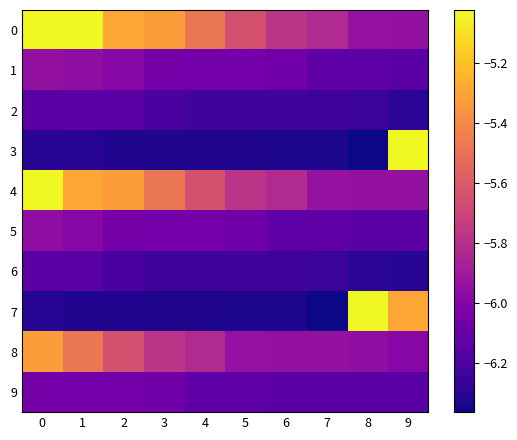

Reading right to left, list all the values displayed in this chart.

0: 9=-5.9	8=-5.9	7=-5.8	6=-5.8	5=-5.6	4=-5.5	3=-5.3	2=-5.3	1=-5.0	0=-5.0
1: 9=-6.1	8=-6.1	7=-6.1	6=-6.1	5=-6.1	4=-6.1	3=-6.1	2=-6.0	1=-6.0	0=-5.9
2: 9=-6.3	8=-6.2	7=-6.2	6=-6.2	5=-6.2	4=-6.2	3=-6.2	2=-6.1	1=-6.1	0=-6.1
3: 9=-5.0	8=-6.4	7=-6.3	6=-6.3	5=-6.3	4=-6.3	3=-6.3	2=-6.3	1=-6.3	0=-6.3
4: 9=-5.9	8=-5.9	7=-5.9	6=-5.8	5=-5.8	4=-5.6	3=-5.5	2=-5.3	1=-5.3	0=-5.0
5: 9=-6.1	8=-6.1	7=-6.1	6=-6.1	5=-6.1	4=-6.1	3=-6.1	2=-6.1	1=-6.0	0=-6.0
6: 9=-6.3	8=-6.3	7=-6.2	6=-6.2	5=-6.2	4=-6.2	3=-6.2	2=-6.2	1=-6.1	0=-6.1
7: 9=-5.3	8=-5.0	7=-6.4	6=-6.3	5=-6.3	4=-6.3	3=-6.3	2=-6.3	1=-6.3	0=-6.3
8: 9=-6.0	8=-6.0	7=-5.9	6=-5.9	5=-5.9	4=-5.8	3=-5.8	2=-5.6	1=-5.5	0=-5.3
9: 9=-6.1	8=-6.1	7=-6.1	6=-6.1	5=-6.1	4=-6.1	3=-6.1	2=-6.1	1=-6.1	0=-6.1